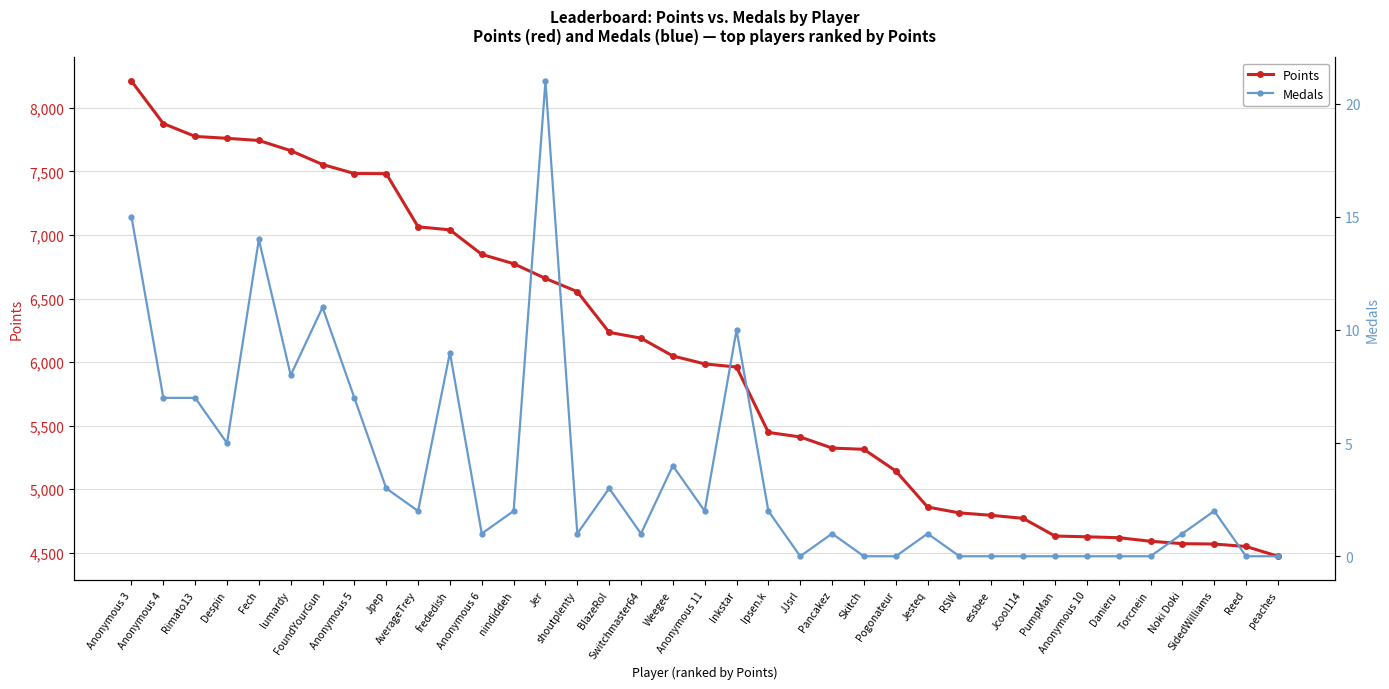

The Points series shows 6658 at Jer. True or false?

True